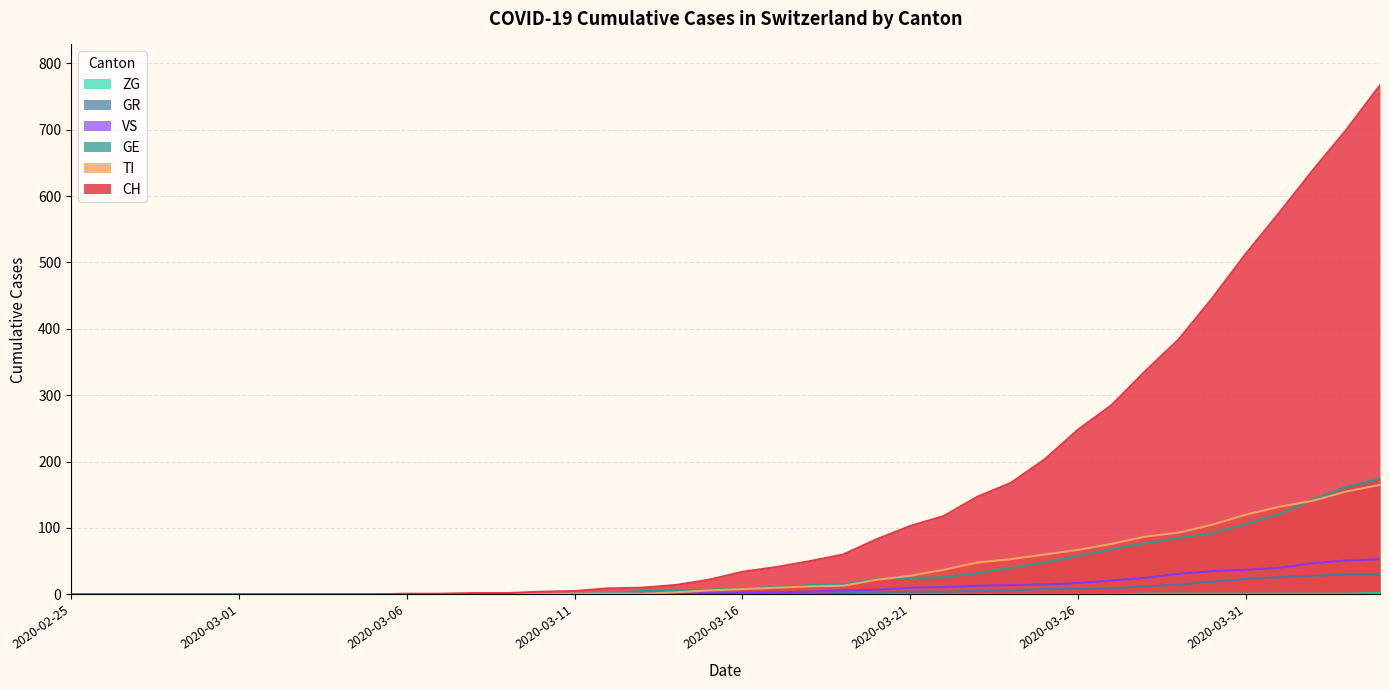

Reading right to left, extract all data points from this chart.

CH: 767	700	639	575	513	446	384	336	285	248	203	168	147	118	103	83	60	50	41	34	22	14	10	9	5	4	2	2	1	1	0	0	0	0	0	0	0	0	0	0
GR: 30	30	28	26	23	19	15	12	9	8	8	6	5	4	4	3	2	1	1	1	0	0	0	0	0	0	0	0	0	0	0	0	0	0	0	0	0	0	0	0
TI: 165	155	141	132	120	105	93	87	76	67	60	53	48	37	28	22	13	12	10	8	6	3	1	1	1	1	0	0	0	0	0	0	0	0	0	0	0	0	0	0
VS: 53	51	47	40	37	35	31	25	21	17	15	14	13	11	10	7	6	4	3	3	2	1	1	0	0	0	0	0	0	0	0	0	0	0	0	0	0	0	0	0
GE: 175	162	143	121	106	92	85	77	68	58	48	40	32	26	24	23	15	14	11	9	7	6	5	2	1	1	0	0	0	0	0	0	0	0	0	0	0	0	0	0
ZG: 2	1	1	1	1	1	1	1	0	0	0	0	0	0	0	0	0	0	0	0	0	0	0	0	0	0	0	0	0	0	0	0	0	0	0	0	0	0	0	0